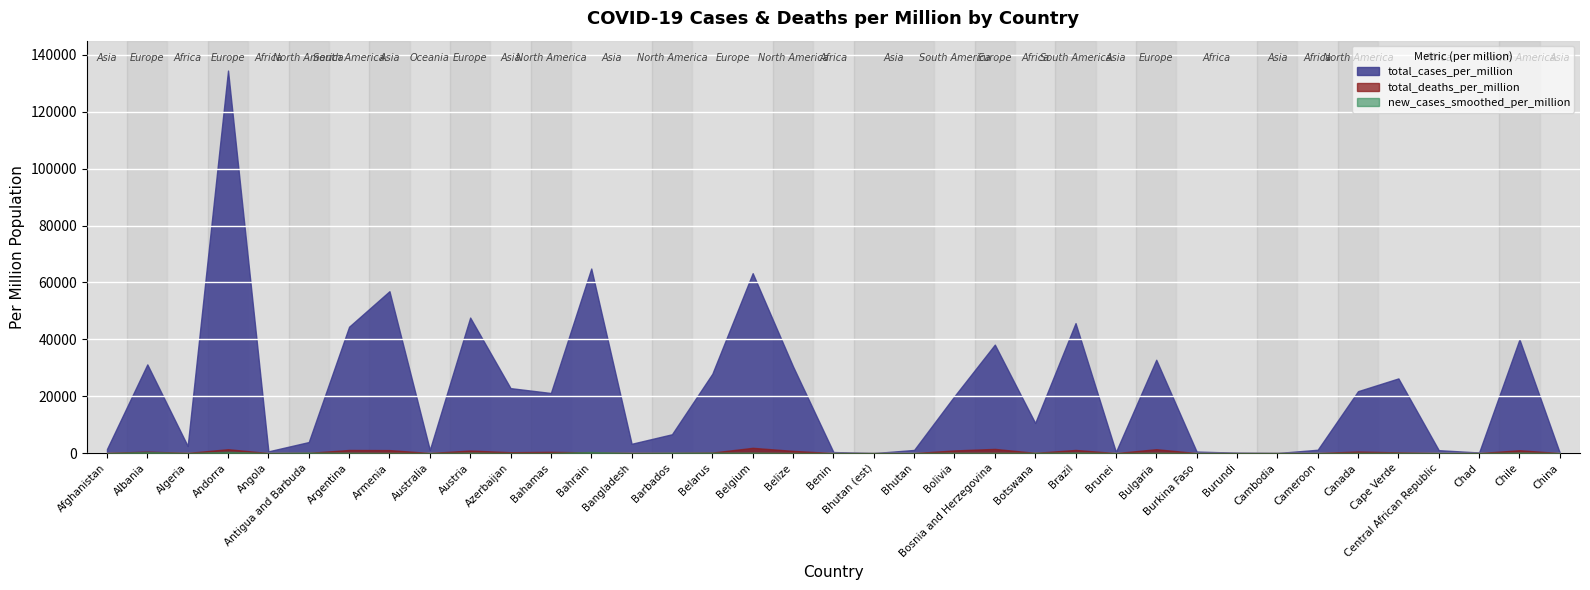

What position from the left is Cambodia?

30